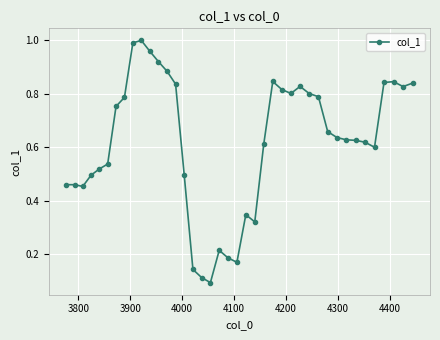

What is the sum of all values?

24.8